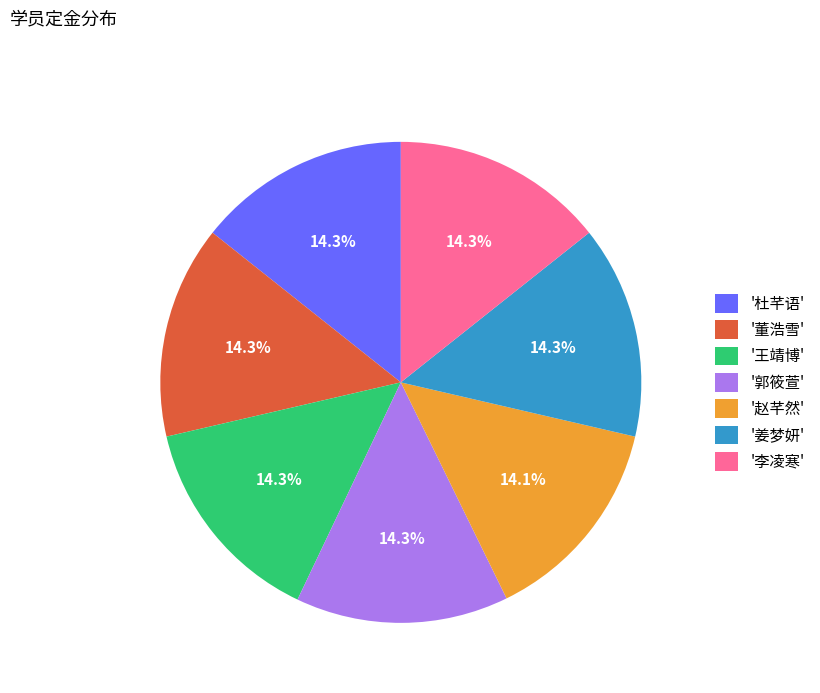

Is there any slice that represents more than half of the pie?

No